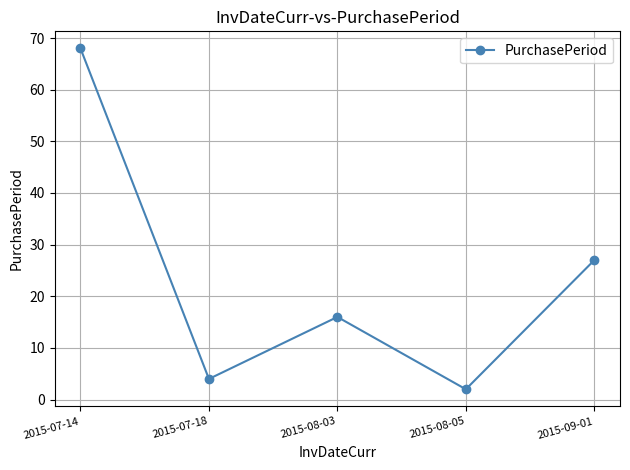

What is the label of the 2nd point from the right?

2015-08-05